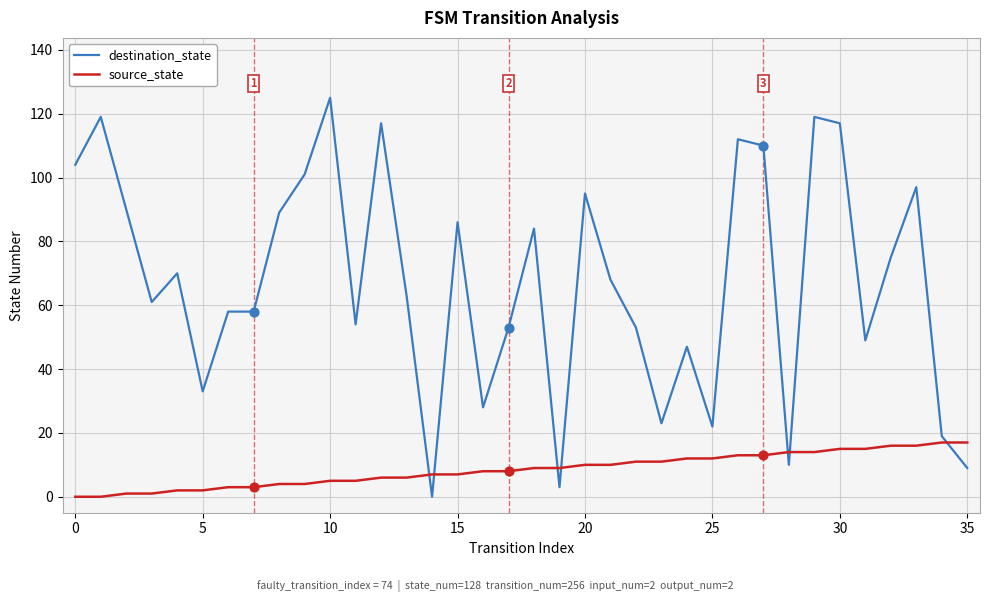

What are all the series names shown in the legend?

destination_state, source_state